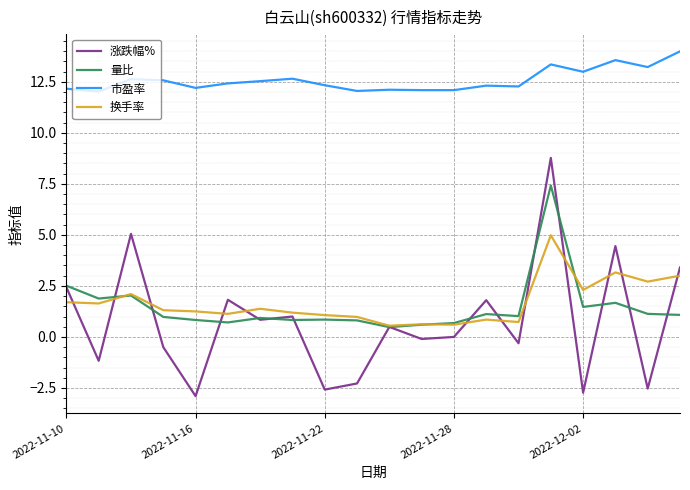

True or false: 换手率 and 涨跌幅% intersect in this chart.

True